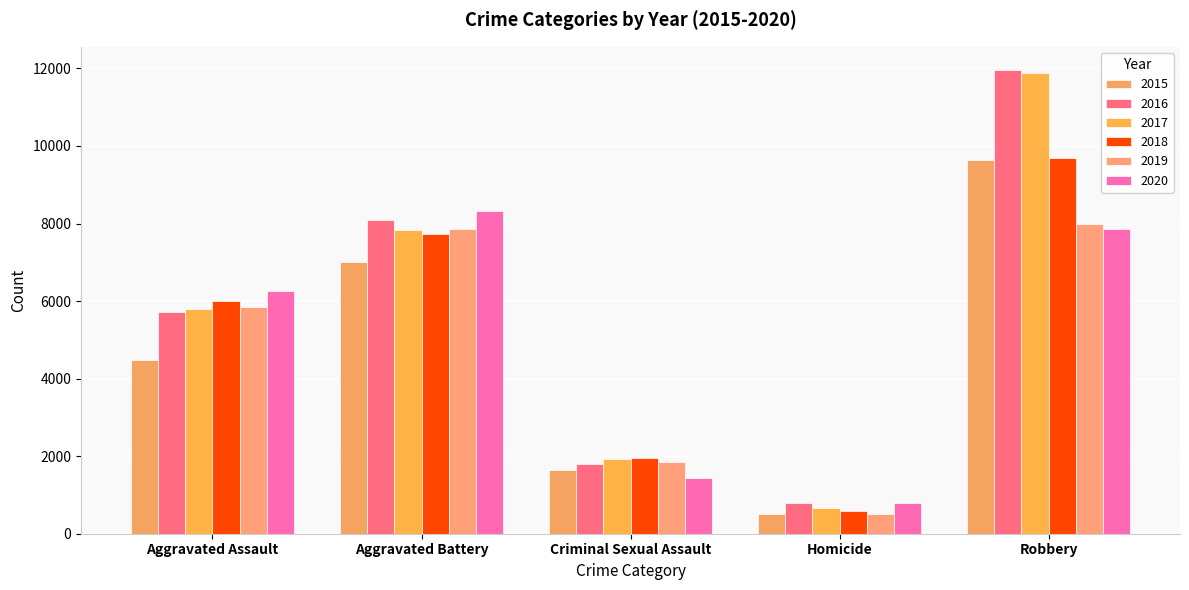

Rank the categories by 2015 value from lowest to highest.

Homicide, Criminal Sexual Assault, Aggravated Assault, Aggravated Battery, Robbery